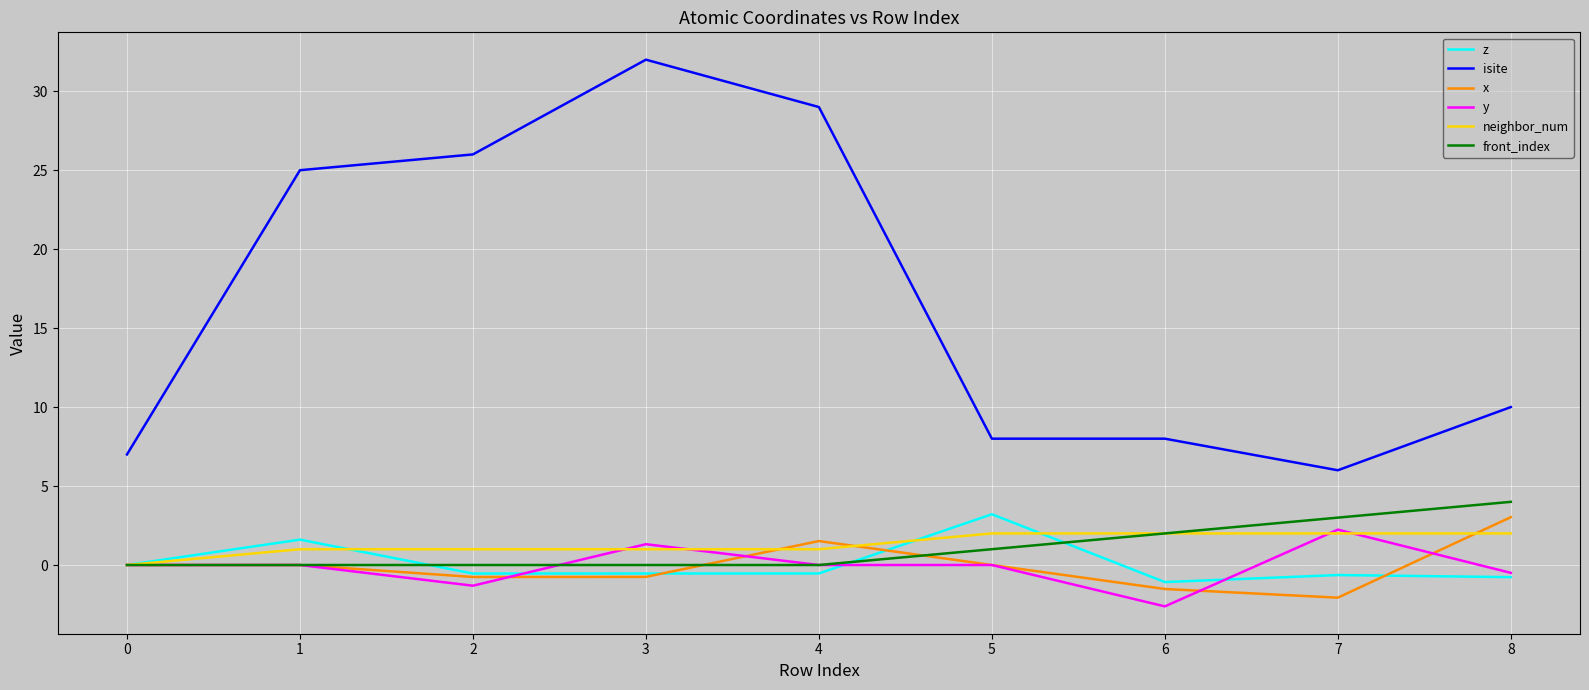

What is the lowest value of the y series?

-2.6